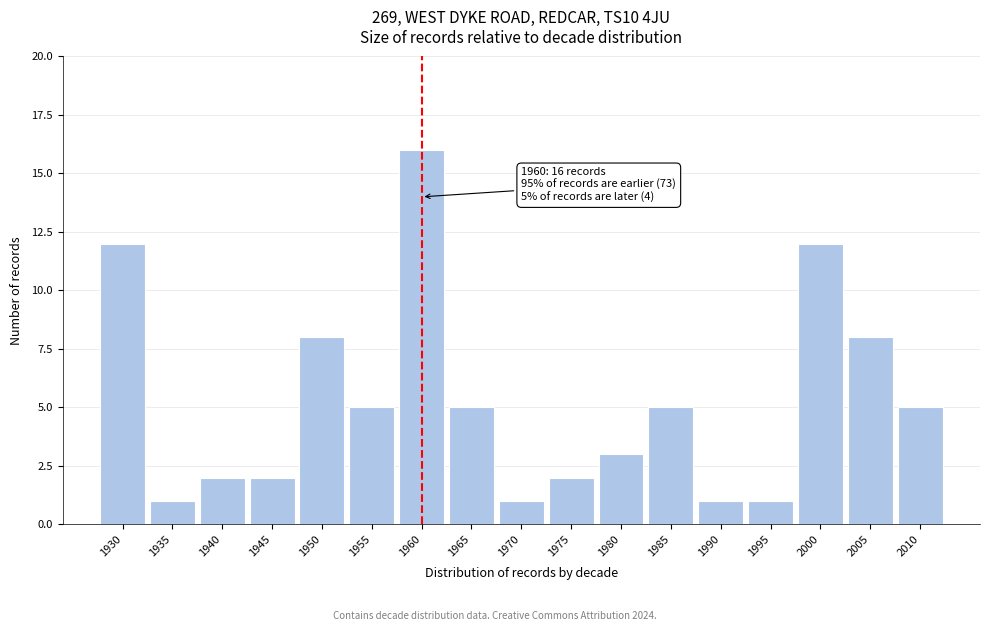

Reading right to left, what are all the values shown in this chart?

5	8	12	1	1	5	3	2	1	5	16	5	8	2	2	1	12